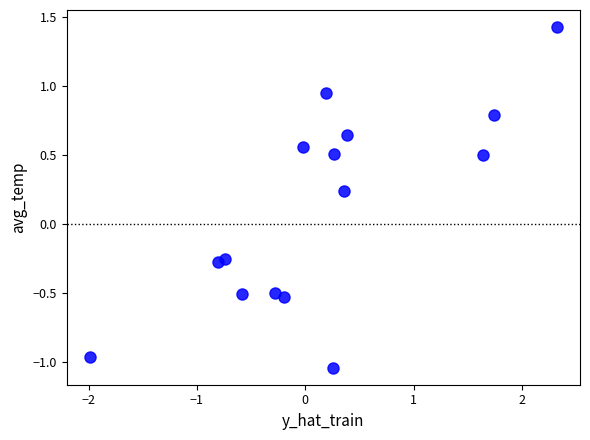

What is the range of Y values (max minus min)?

2.5